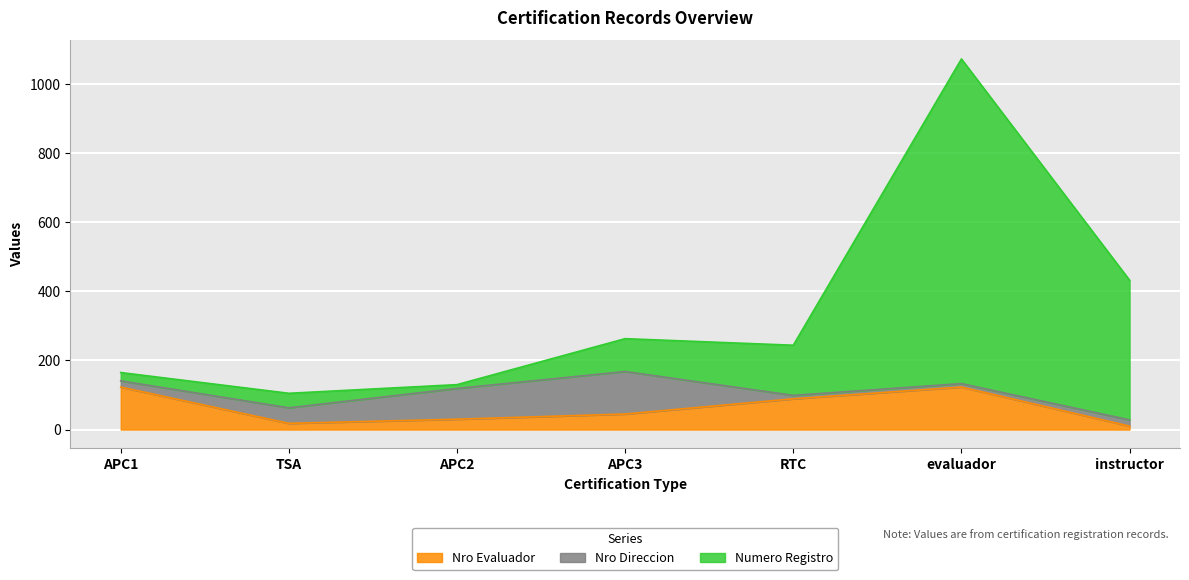

Which has a higher value, APC1 or evaluador?

APC1